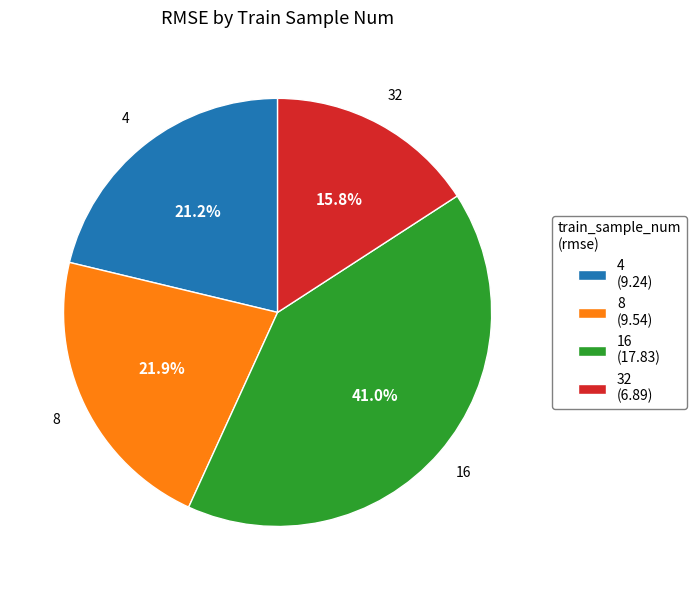

To the nearest percent, what percentage of the pie is 4?

21%